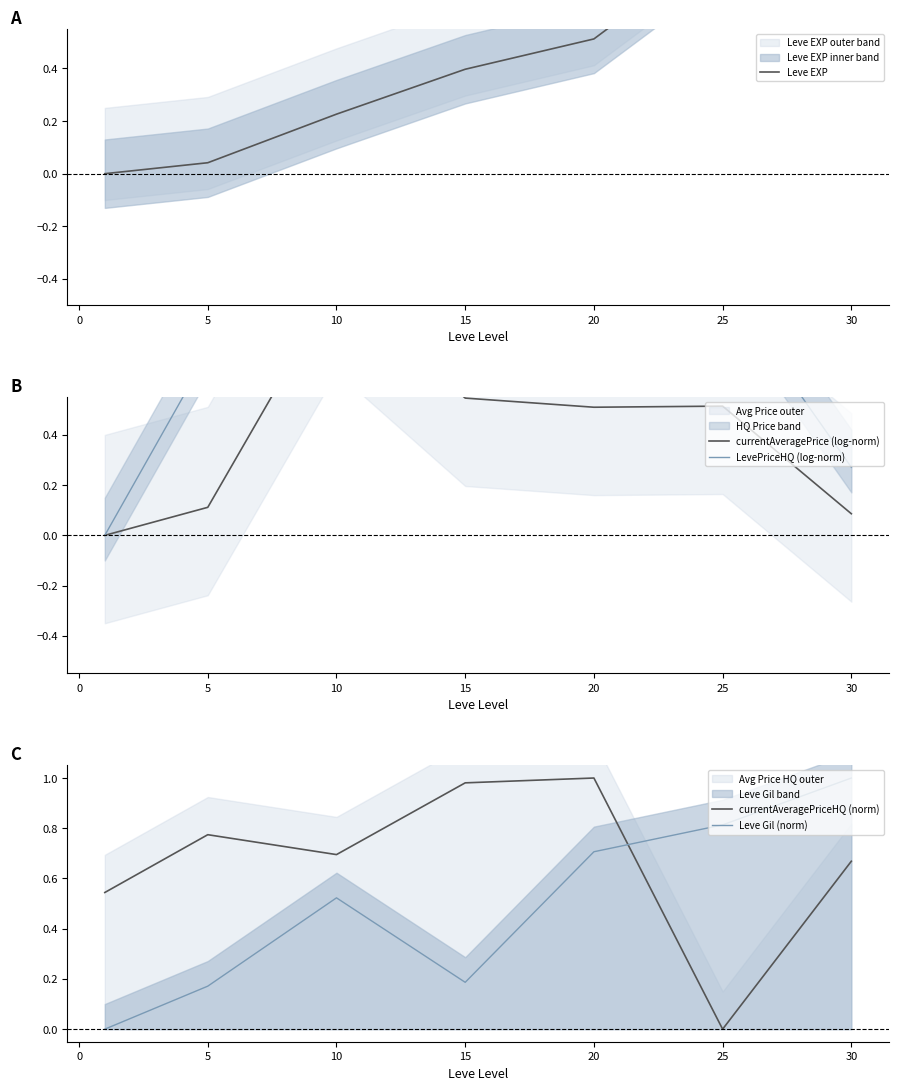

Count the Leve Gil (norm) values in the range 0 to 1.

7